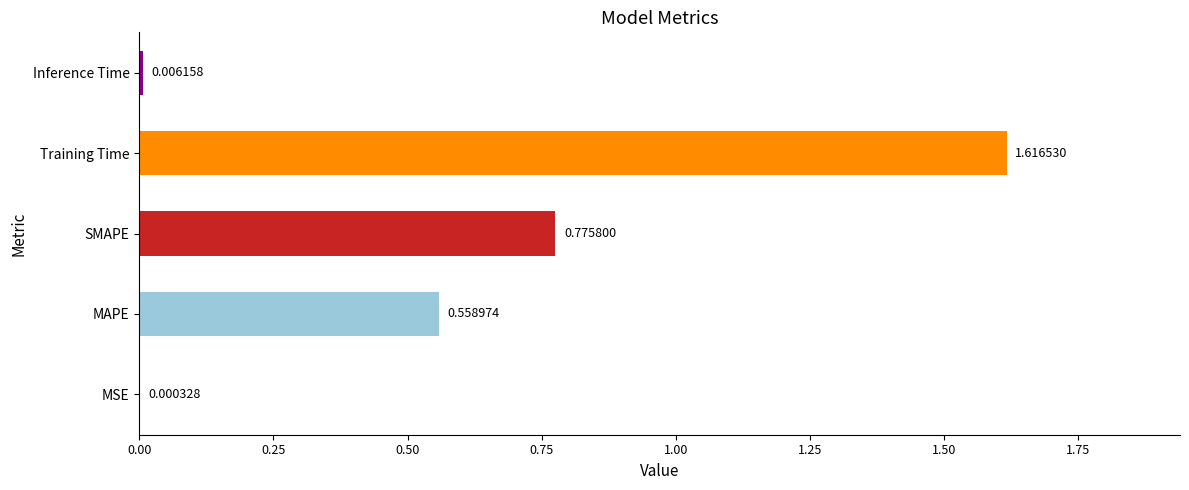

What is the sum of all values?

3.0